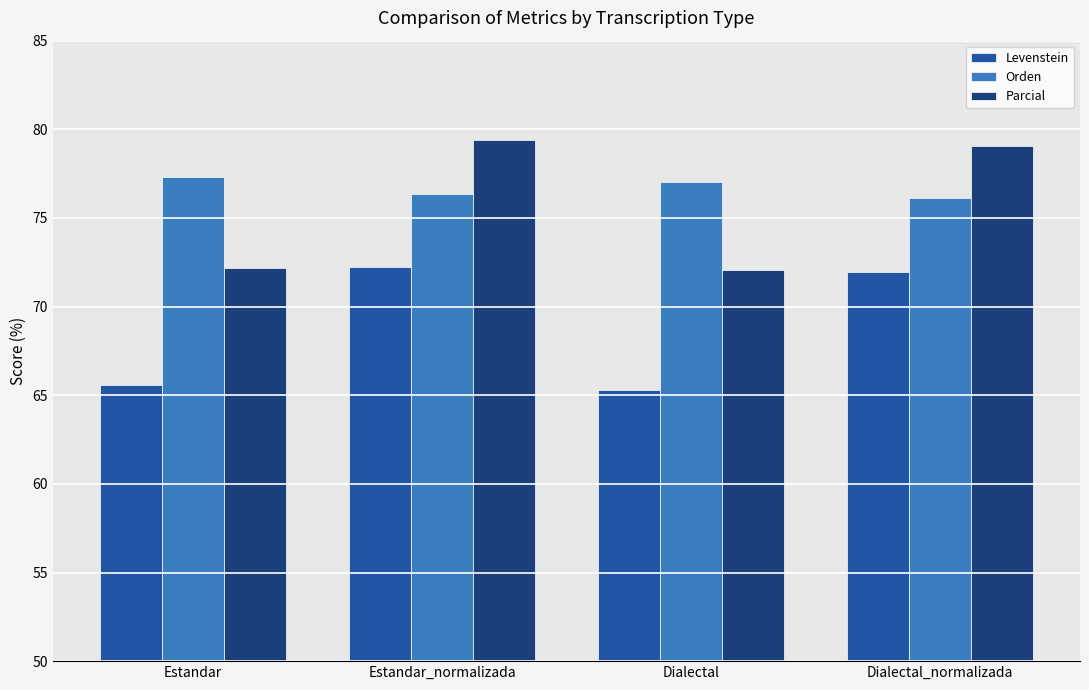

The Orden series shows 122.7 at Estandar_normalizada. True or false?

False